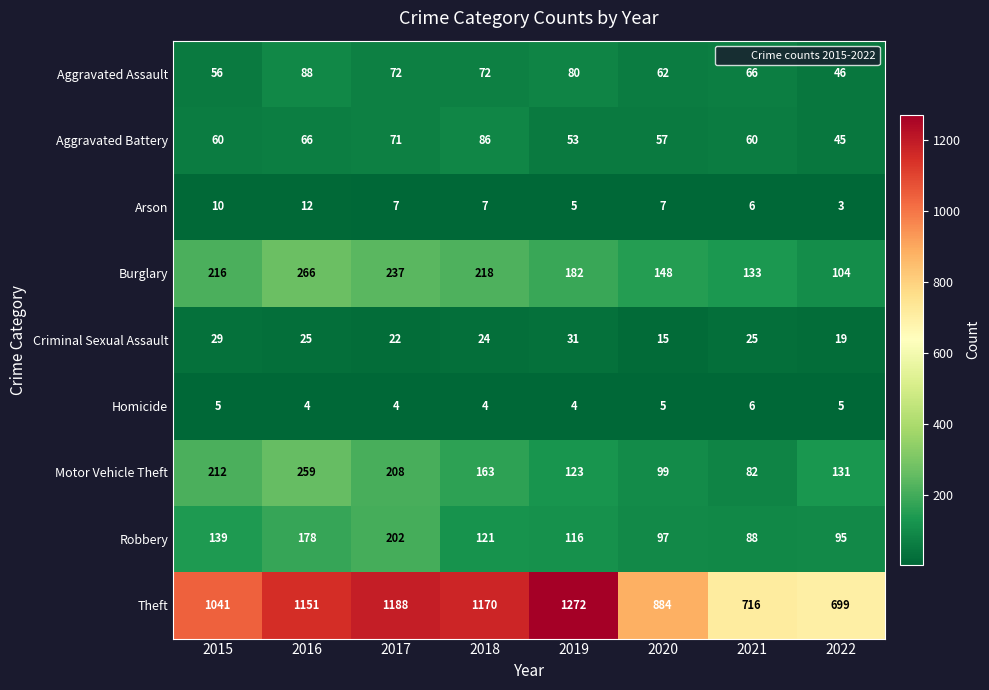

What is the total value across all series at 2021?

1182